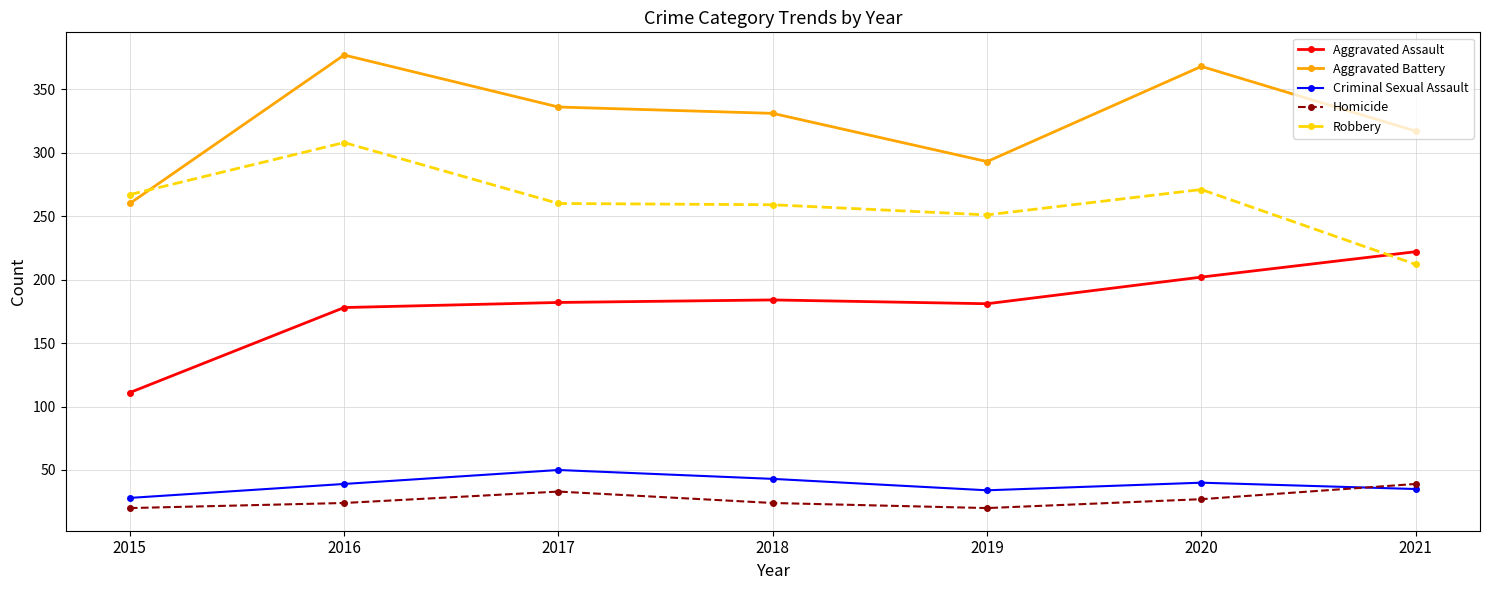

What is the difference between the highest and lowest values at 2021?

282